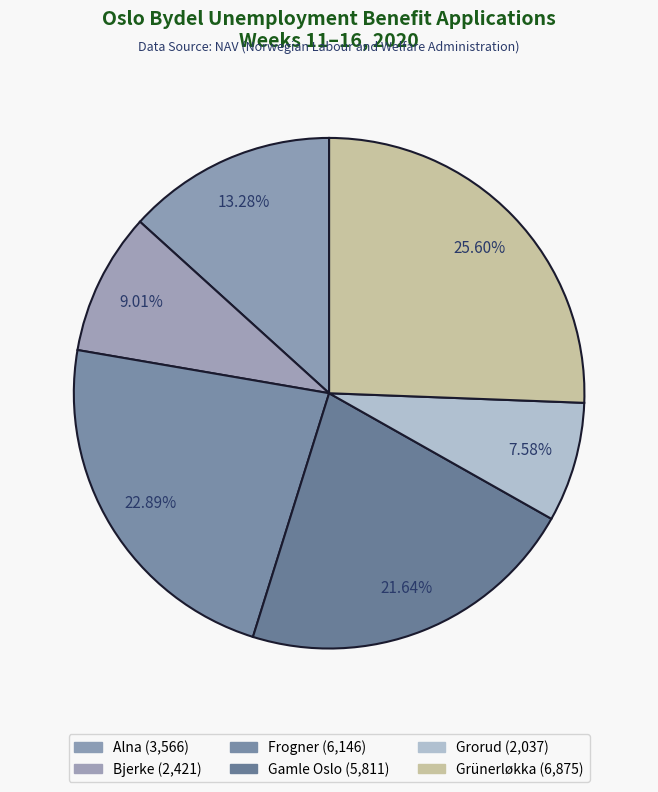

How many segments does this pie chart have?

6